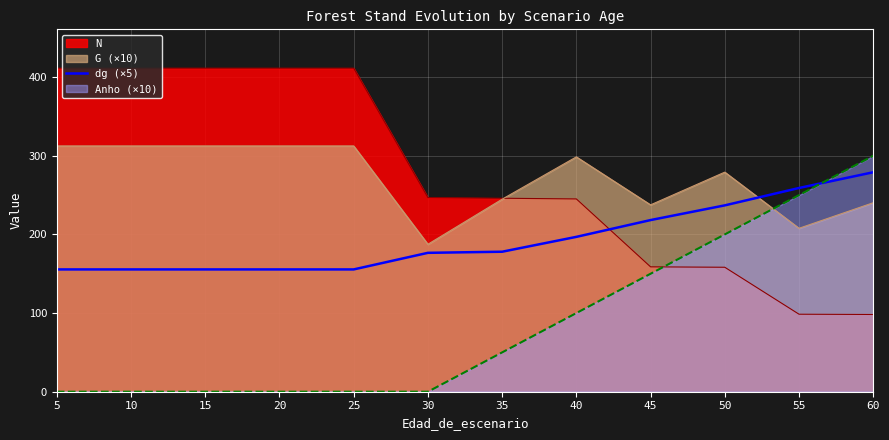

Between 10 and 50, which series saw the biggest shift?

N